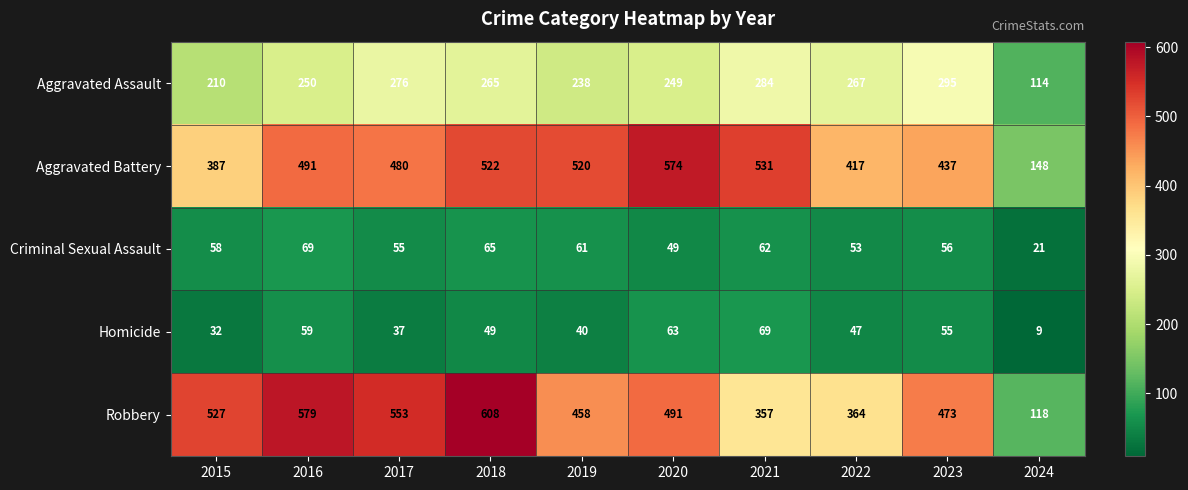

What is the approximate value of Aggravated Assault at 2019, to the nearest 50?

250